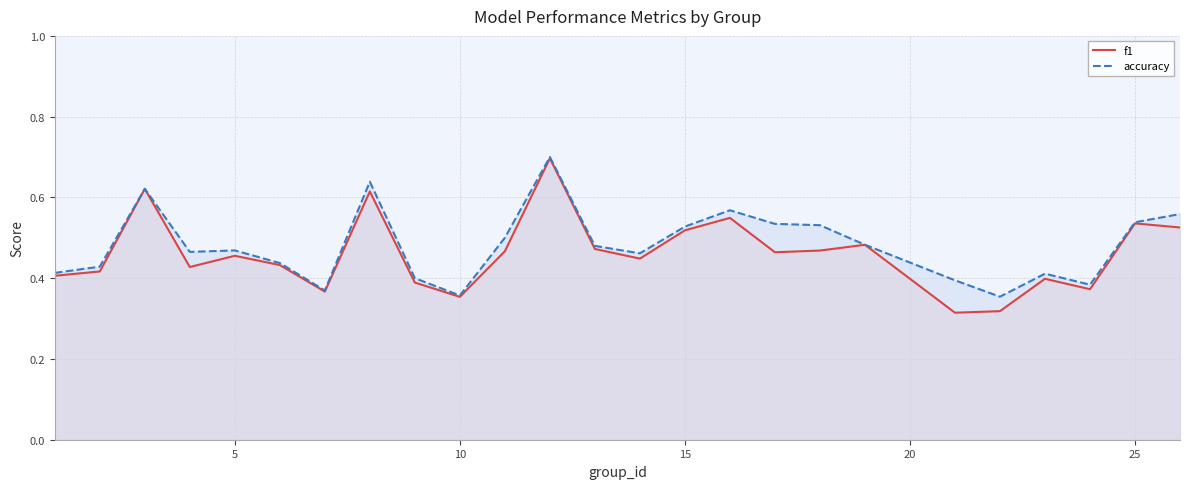

True or false: accuracy has more than 2 points higher than both neighbors.

True